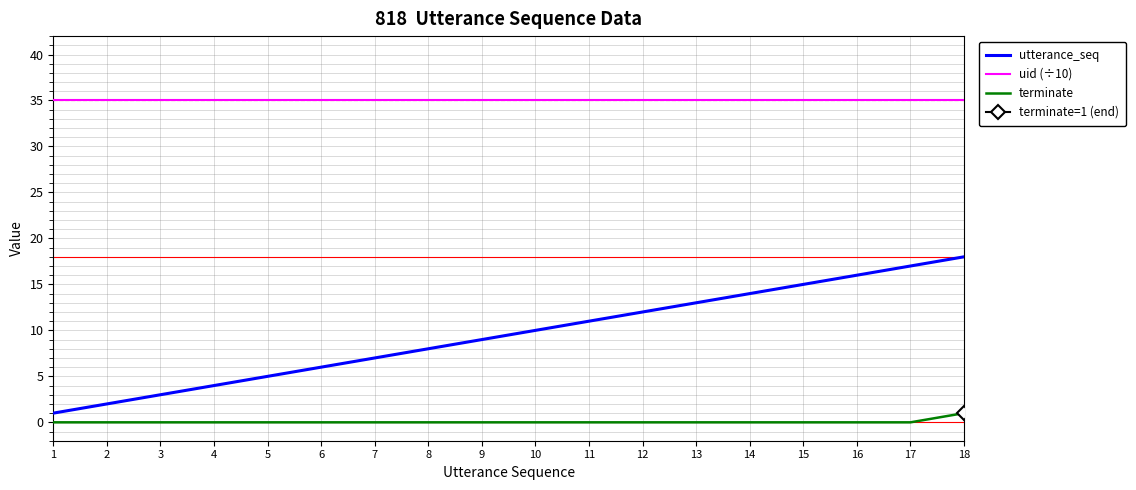

The terminate series shows 0.0 at 14. True or false?

True